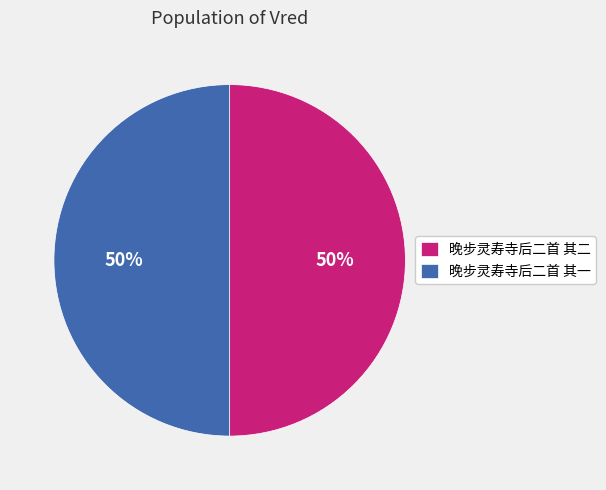

The 晚步灵寿寺后二首 其二 slice represents 56% of the pie. True or false?

False